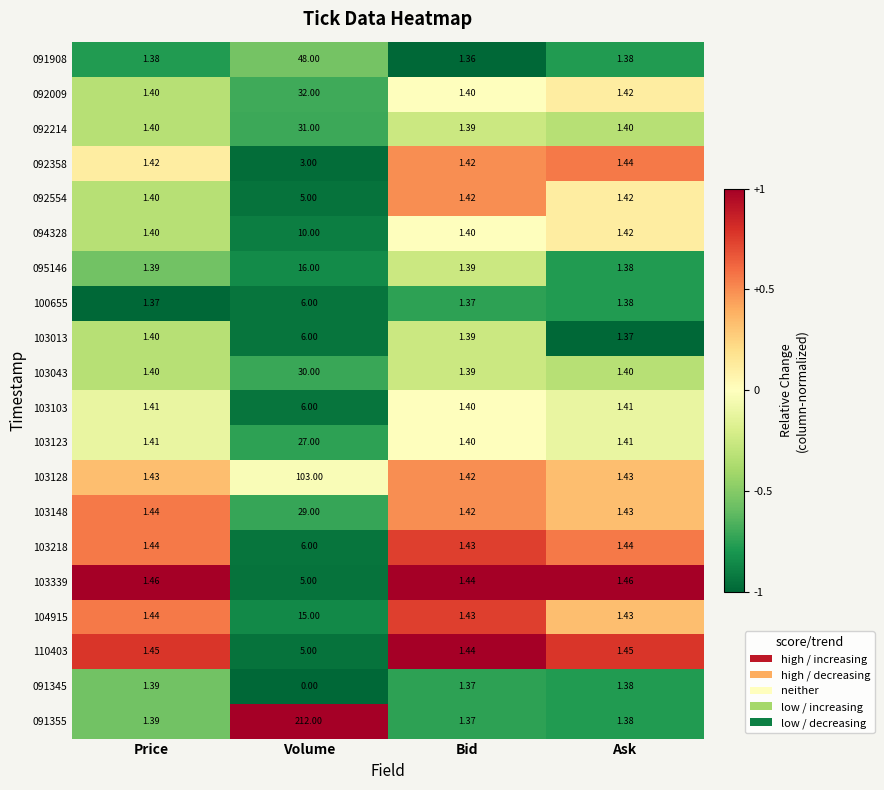

At which category is the sum across all series the highest?

Volume